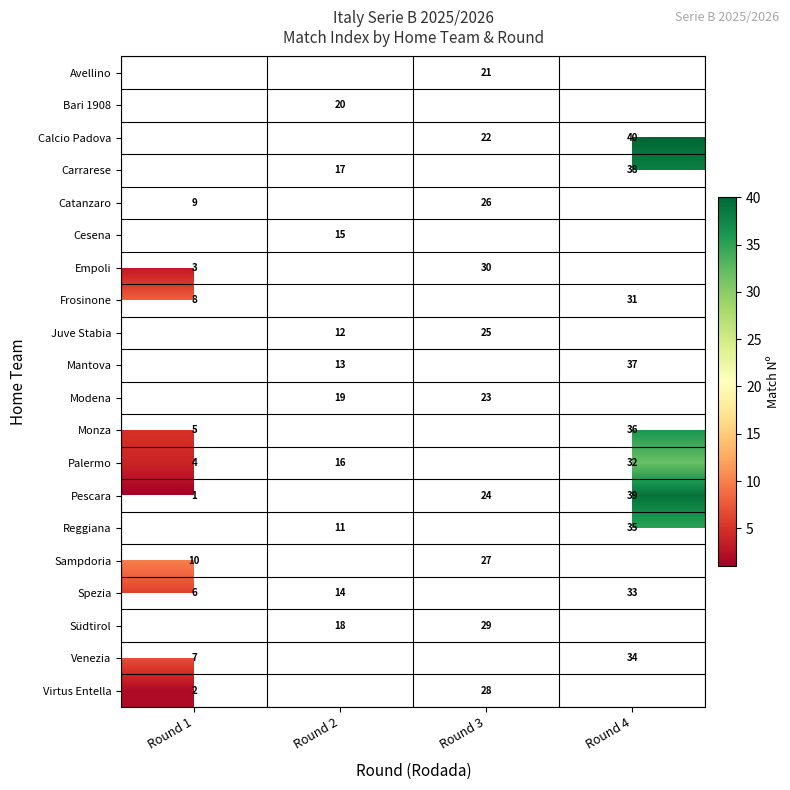

True or false: Reggiana has a value of 35 at Round 4.

True